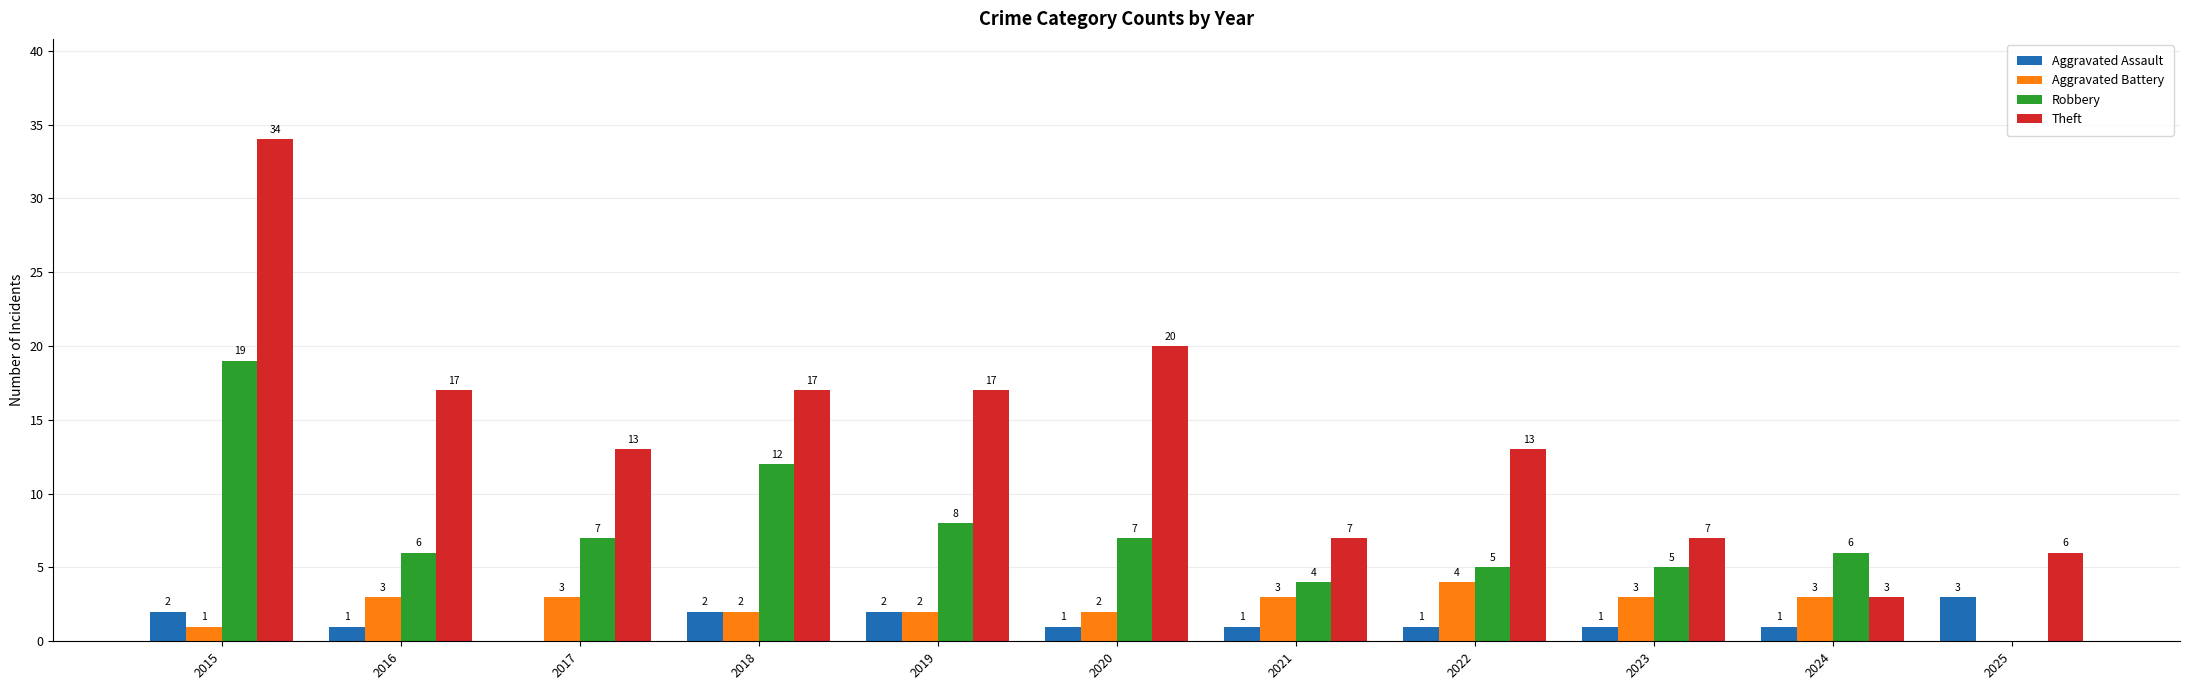

What is the average value of the Aggravated Battery series?

2